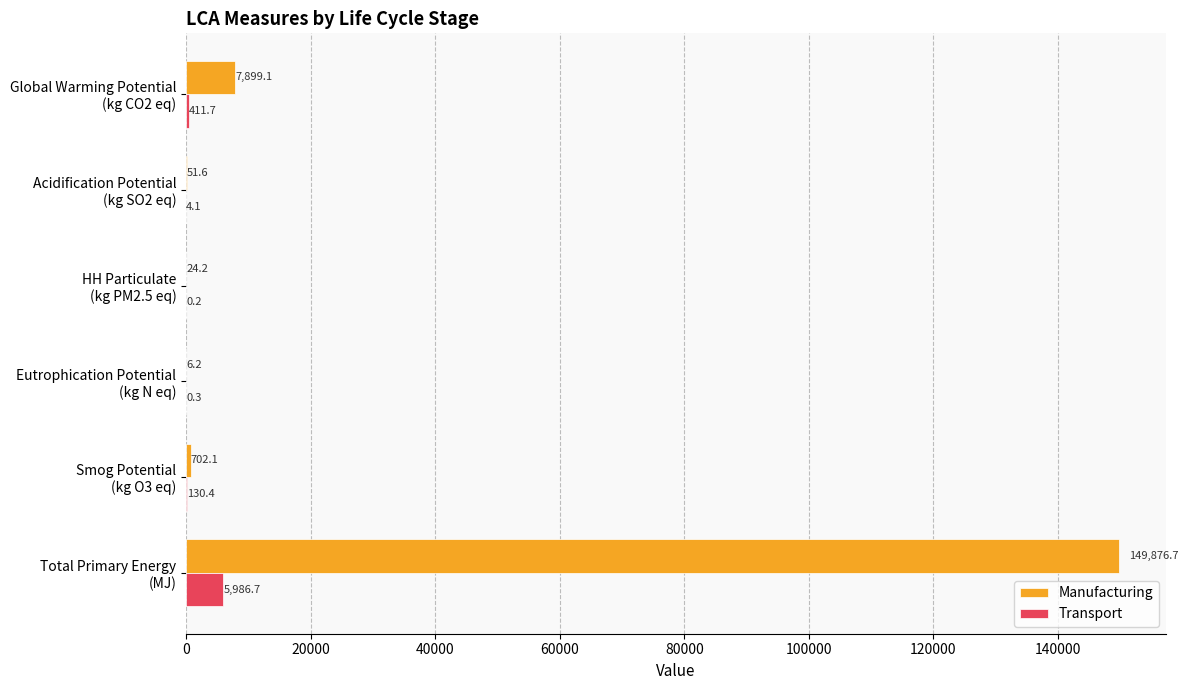

Which series has the largest total across all categories?

Manufacturing